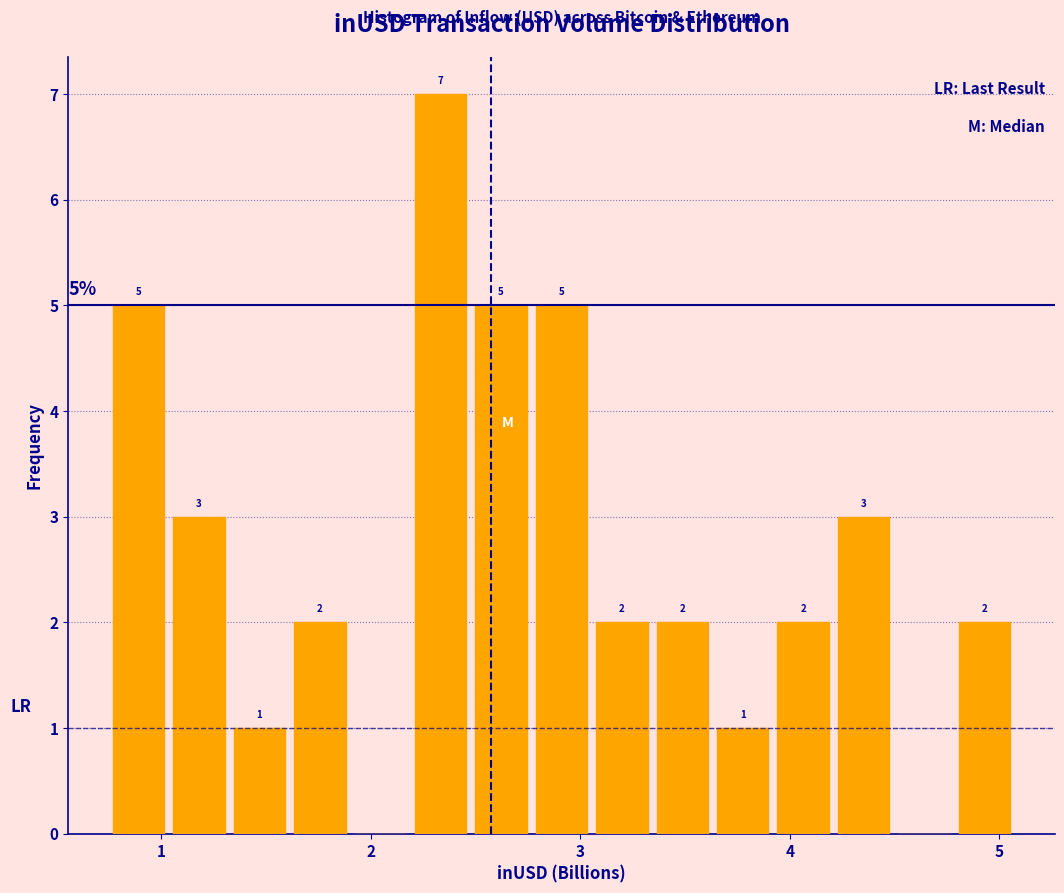

Around what value on the x-axis is the tallest bar? Give the approximate position of its centre, as read against the axis.

2.3